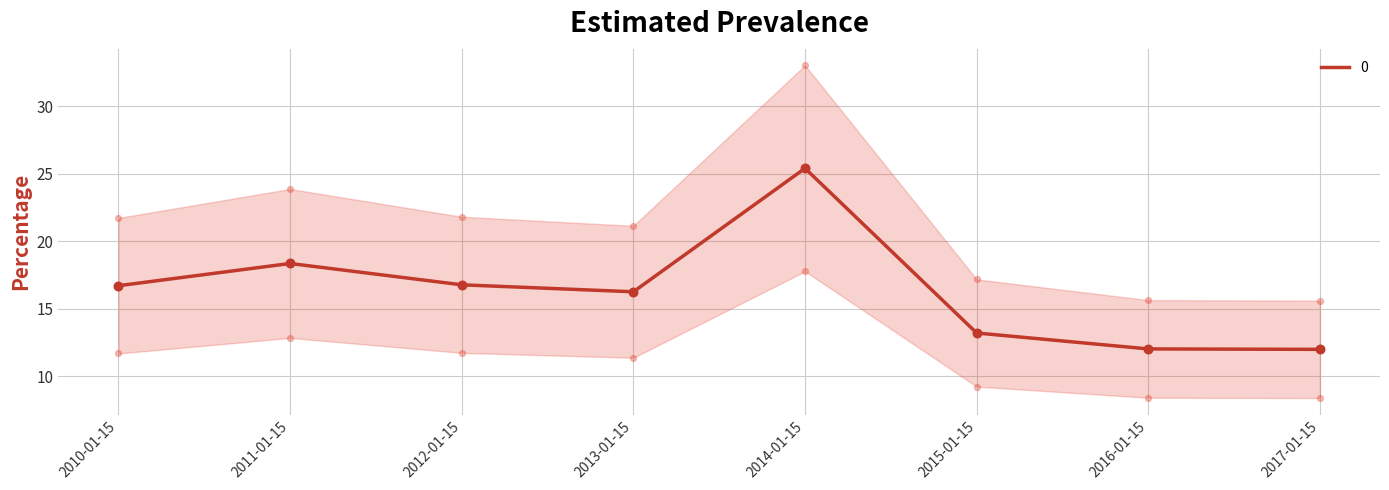

Between 2016-01-15 and 2012-01-15, which is larger?

2012-01-15